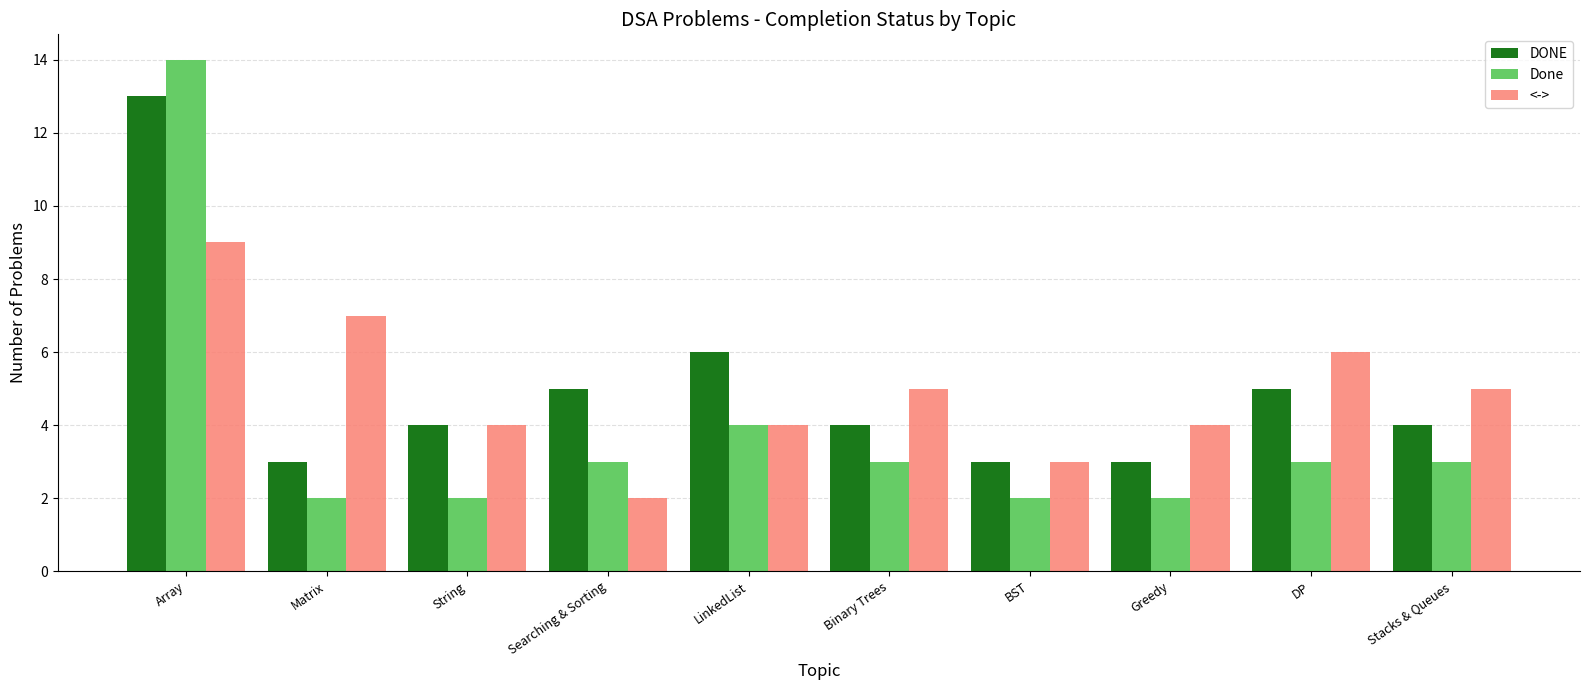

Which category has the highest value in the <-> series?

Array